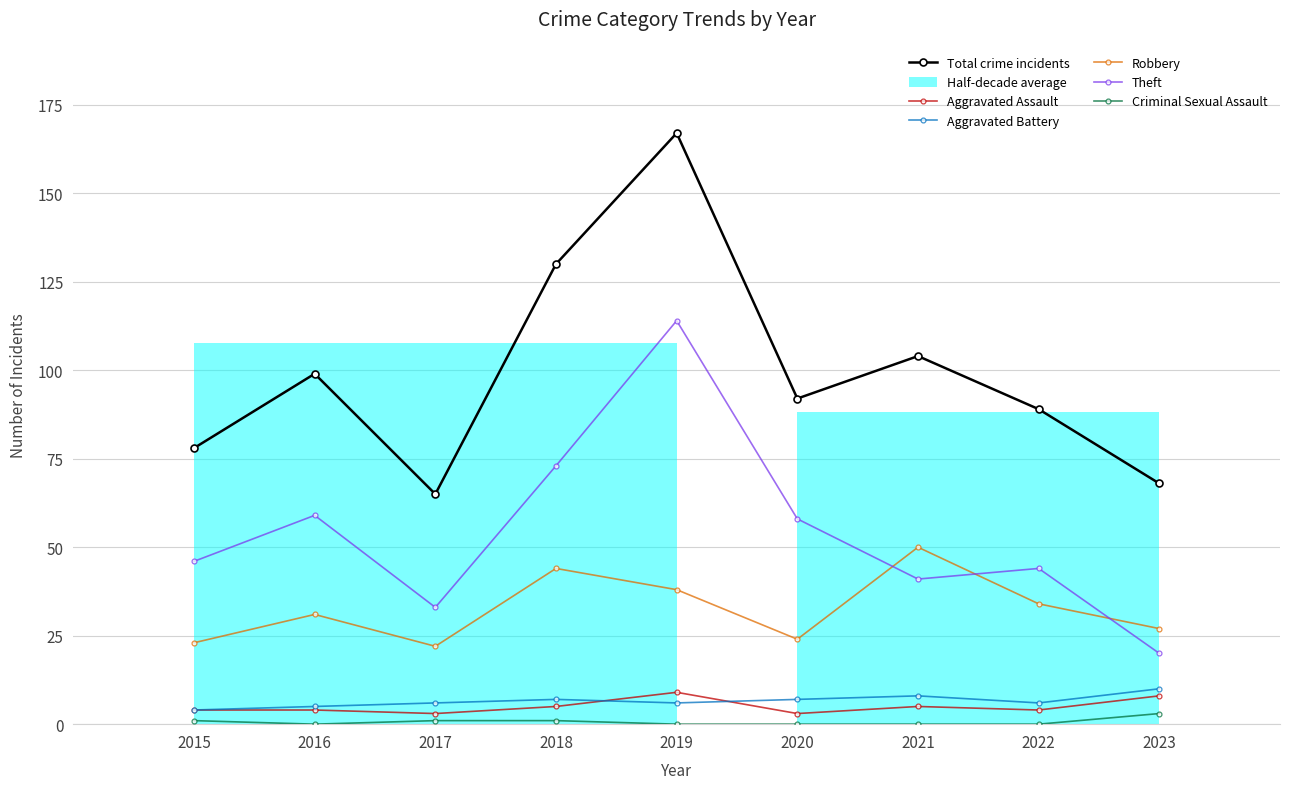

How many interior local valleys does the Theft series have?

2